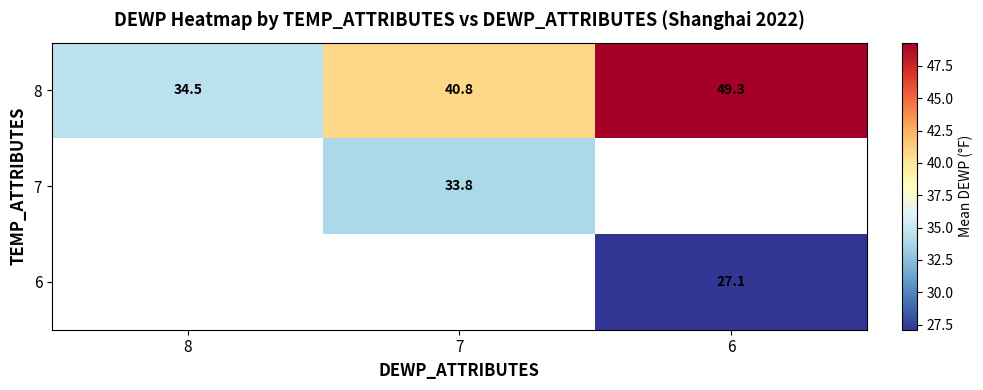

Which category has the highest value across all series?

6